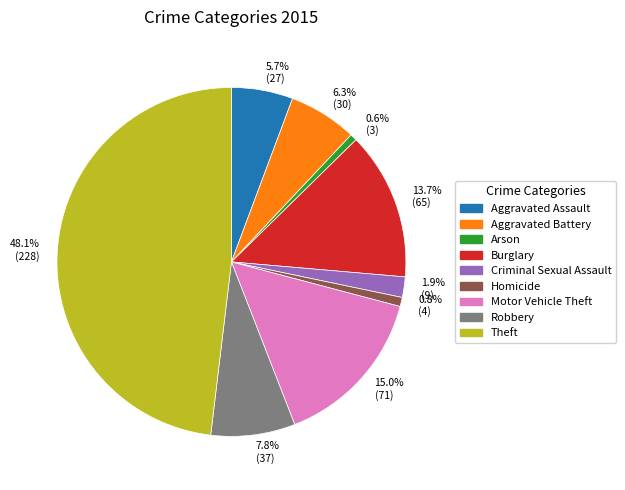

True or false: Theft accounts for 56% of the total.

False